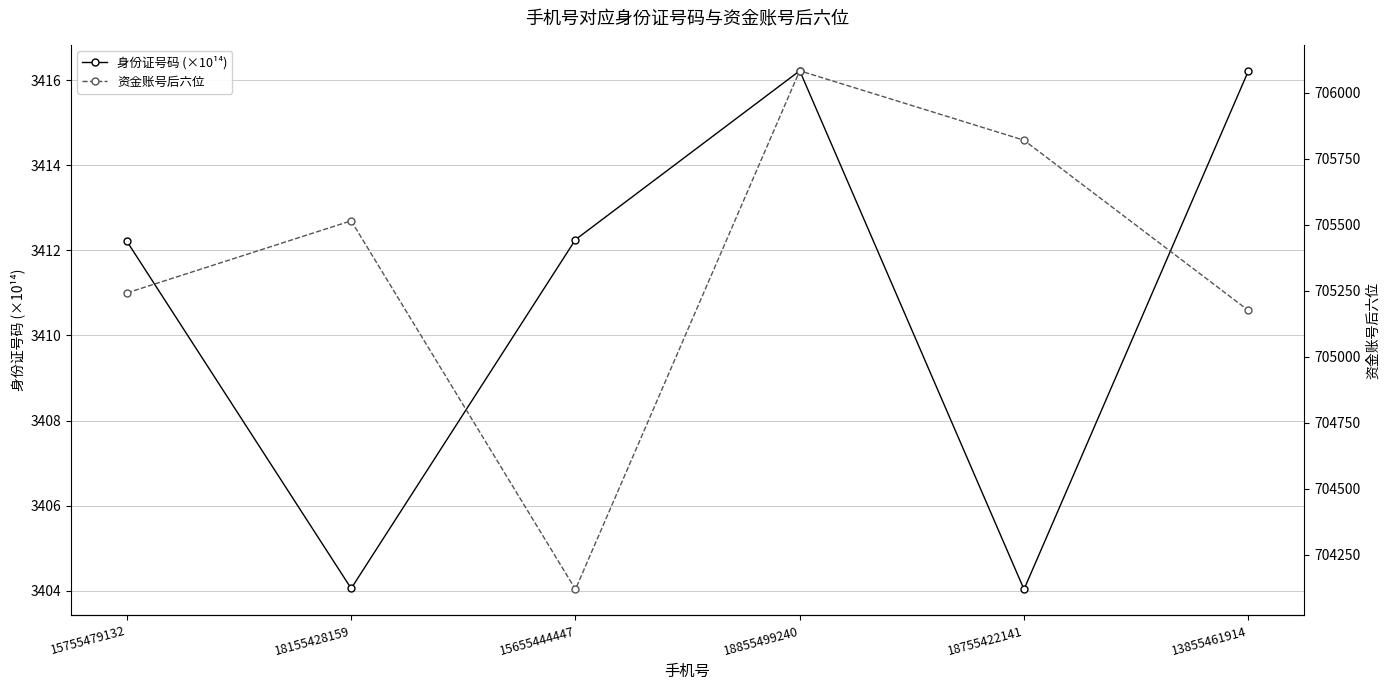

What is the difference between the 身份证号码 (×10¹⁴) values at 18755422141 and 13855461914?

12.2